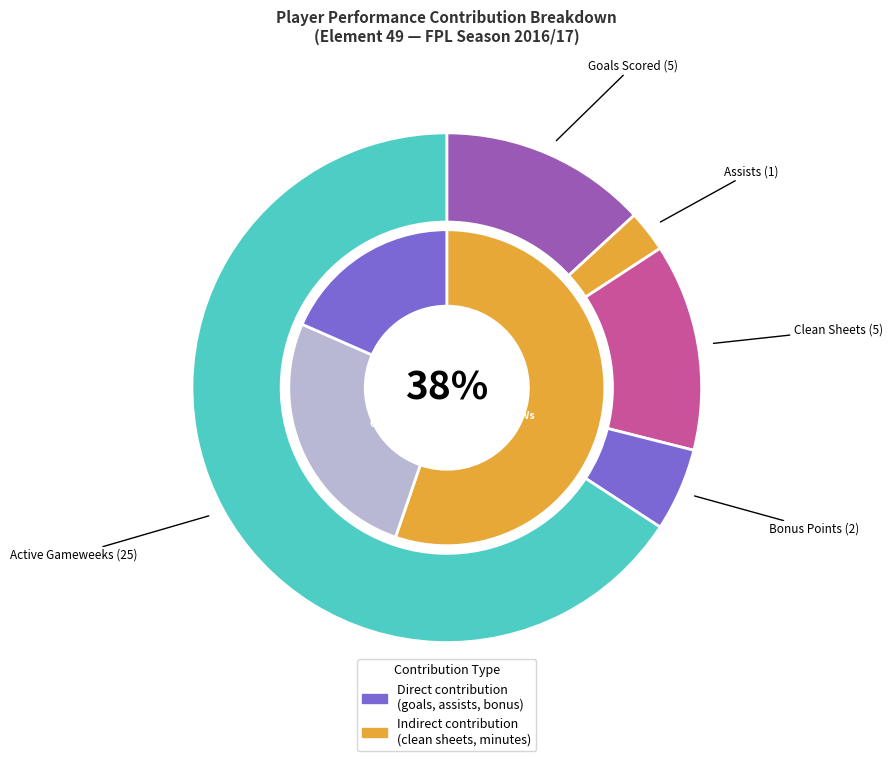

Is there a majority slice in this chart?

No